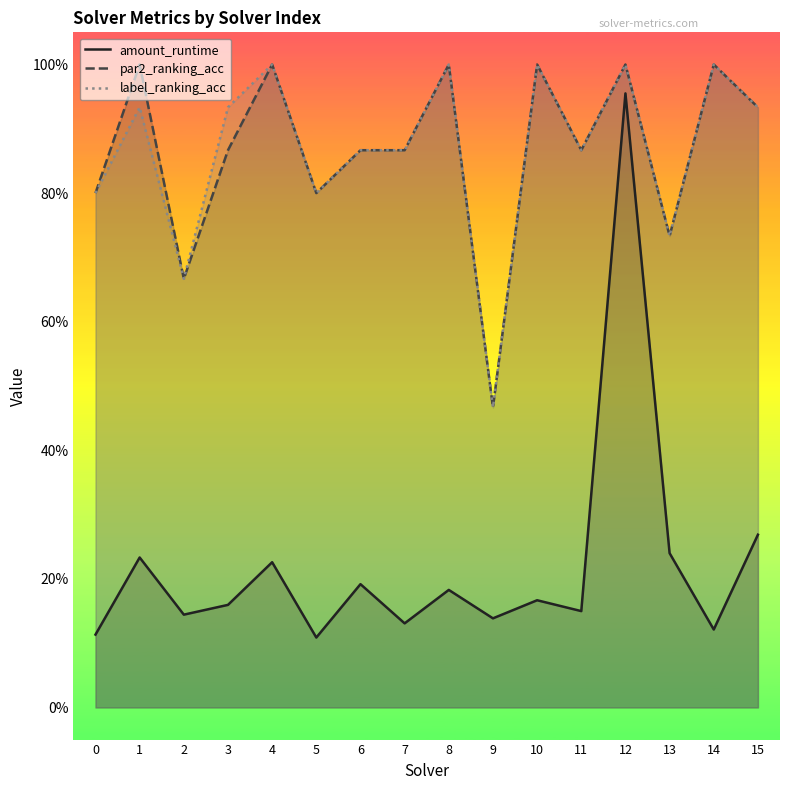

Which series has the largest range (max minus min)?

amount_runtime